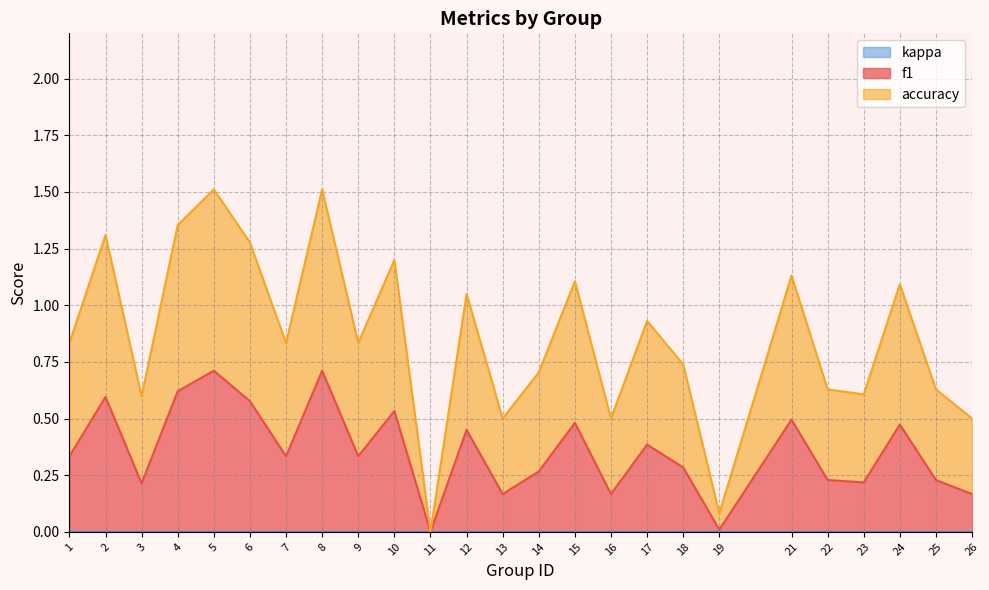

Reading right to left, what are all the values shown in this chart?

f1: 0.2	0.2	0.5	0.2	0.2	0.5	0.0	0.3	0.4	0.2	0.5	0.3	0.2	0.5	0.0	0.5	0.3	0.7	0.3	0.6	0.7	0.6	0.2	0.6	0.3
accuracy: 0.5	0.6	1.1	0.6	0.6	1.1	0.1	0.7	0.9	0.5	1.1	0.7	0.5	1.1	0.0	1.2	0.8	1.5	0.8	1.3	1.5	1.4	0.6	1.3	0.8